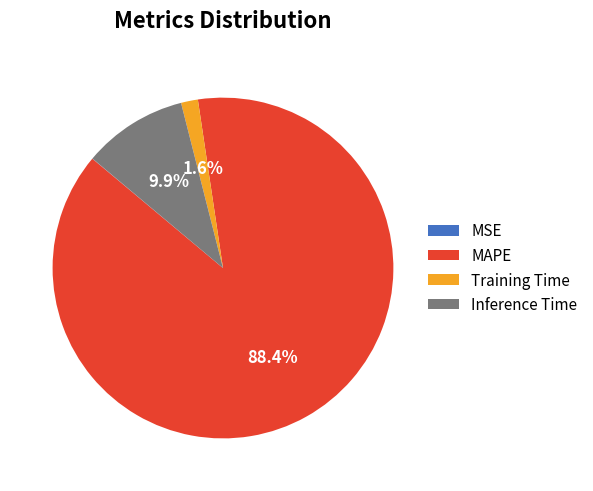

How much of the chart is everything except Training Time?

98.4%